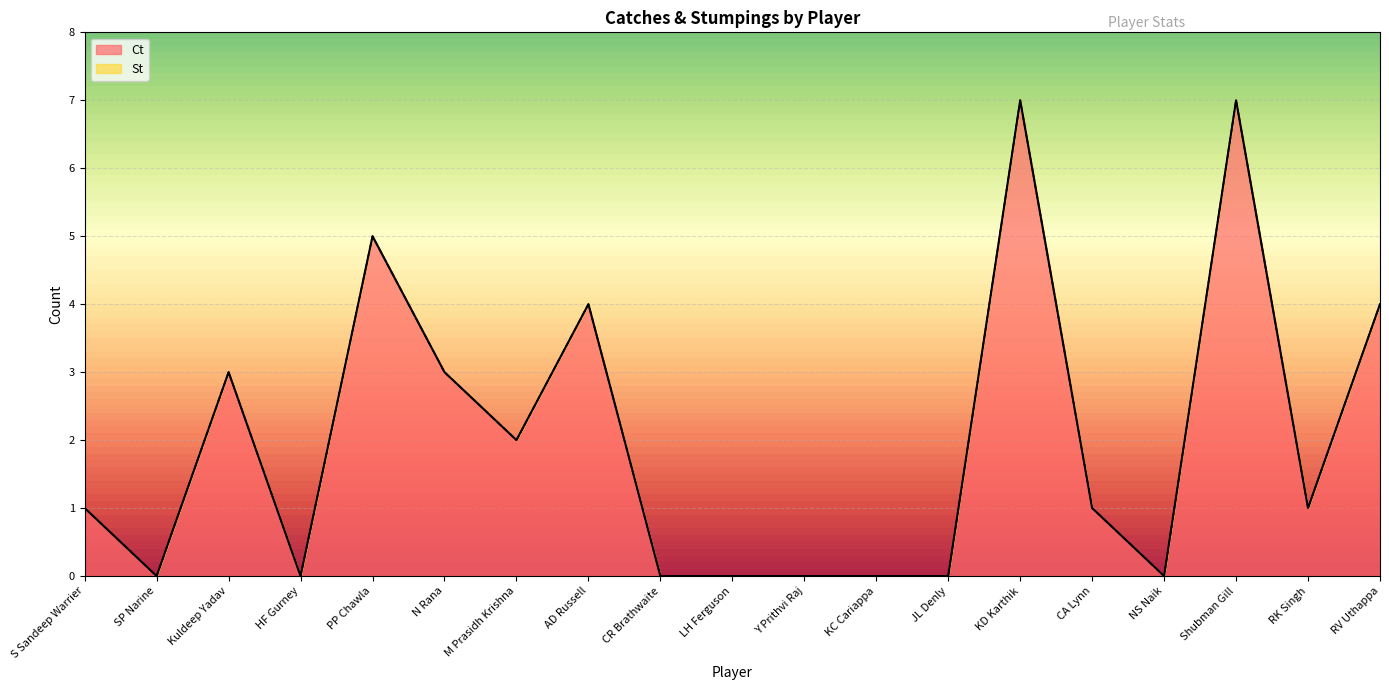

What is the value of the 1st point from the left?

1